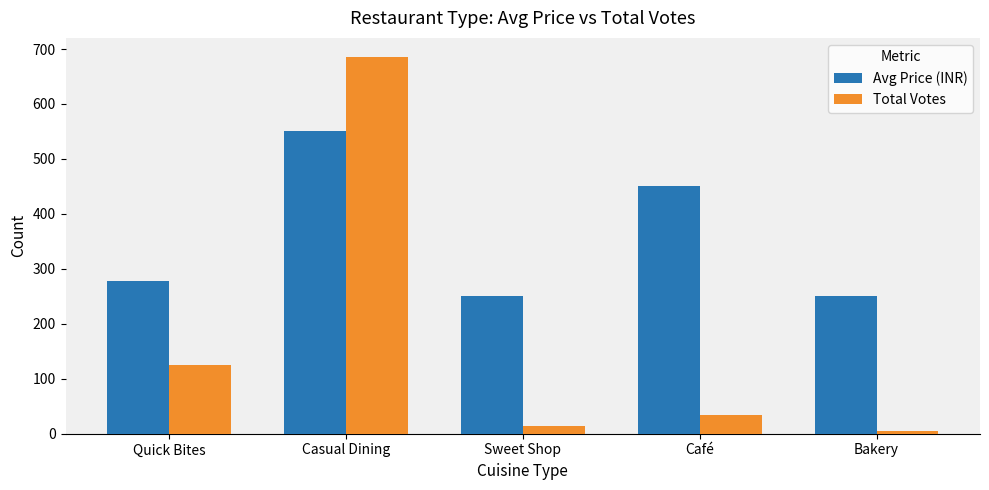

What is the value of the Total Votes bar at the 2nd from the left?

686.0